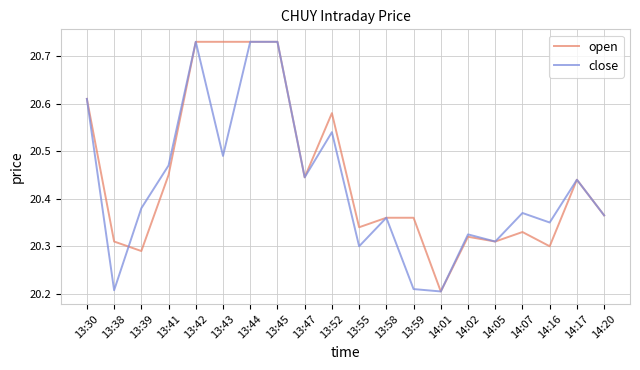

What are all the series names shown in the legend?

open, close